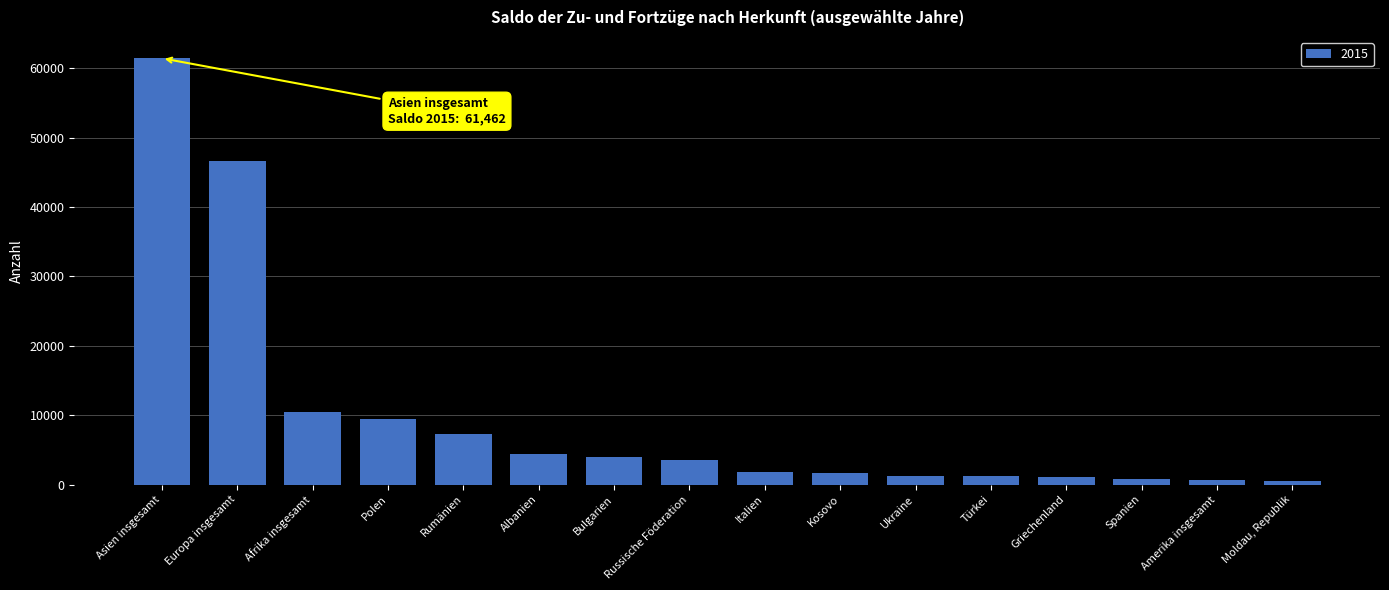

What is the label of the 4th bar from the right?

Griechenland